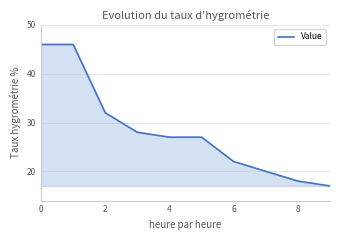

Count the number of data series in this chart.

1